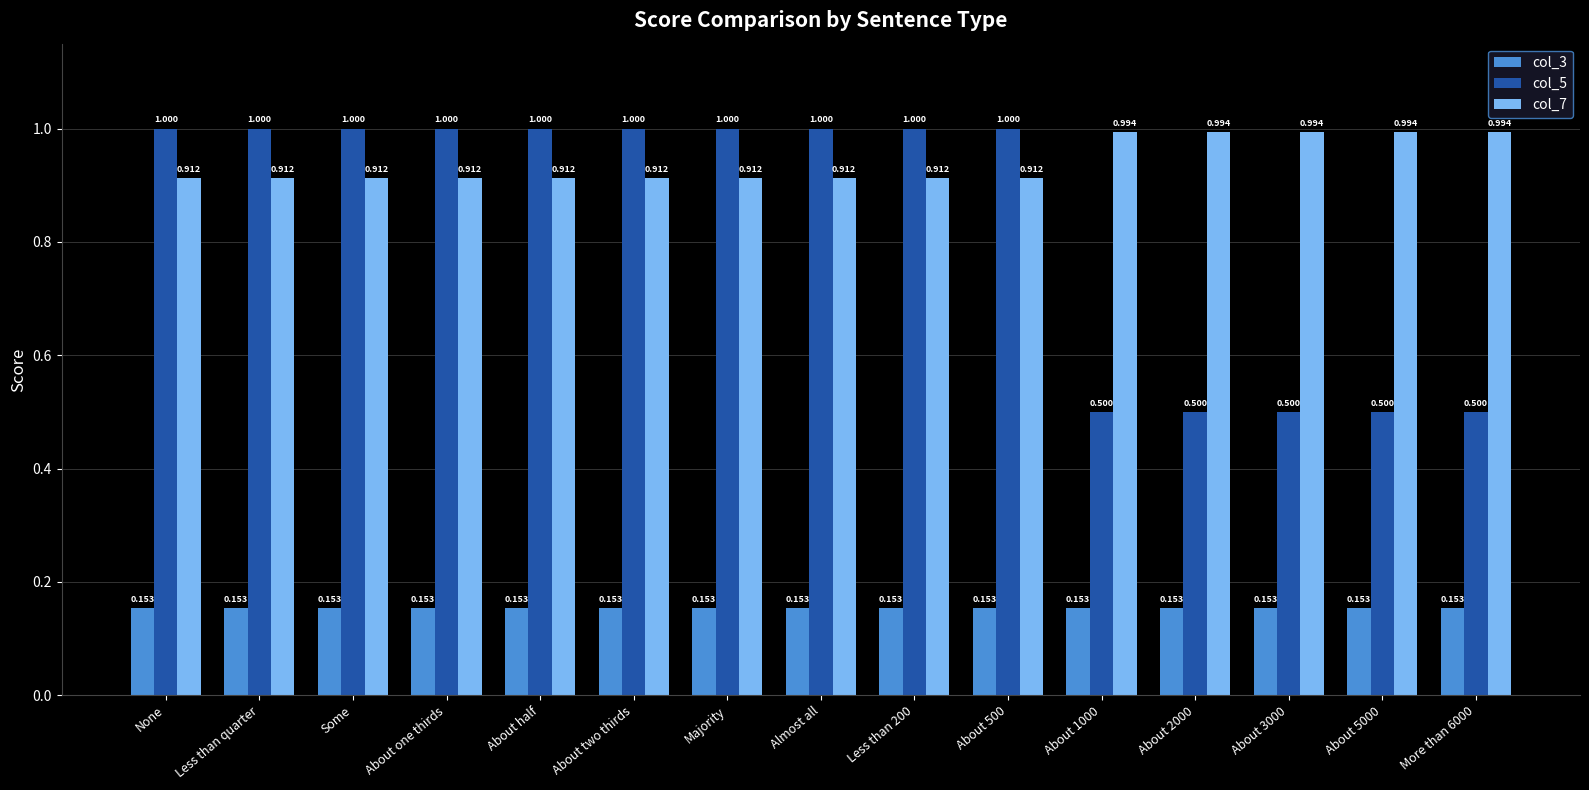

What position from the right is Less than 200?

7